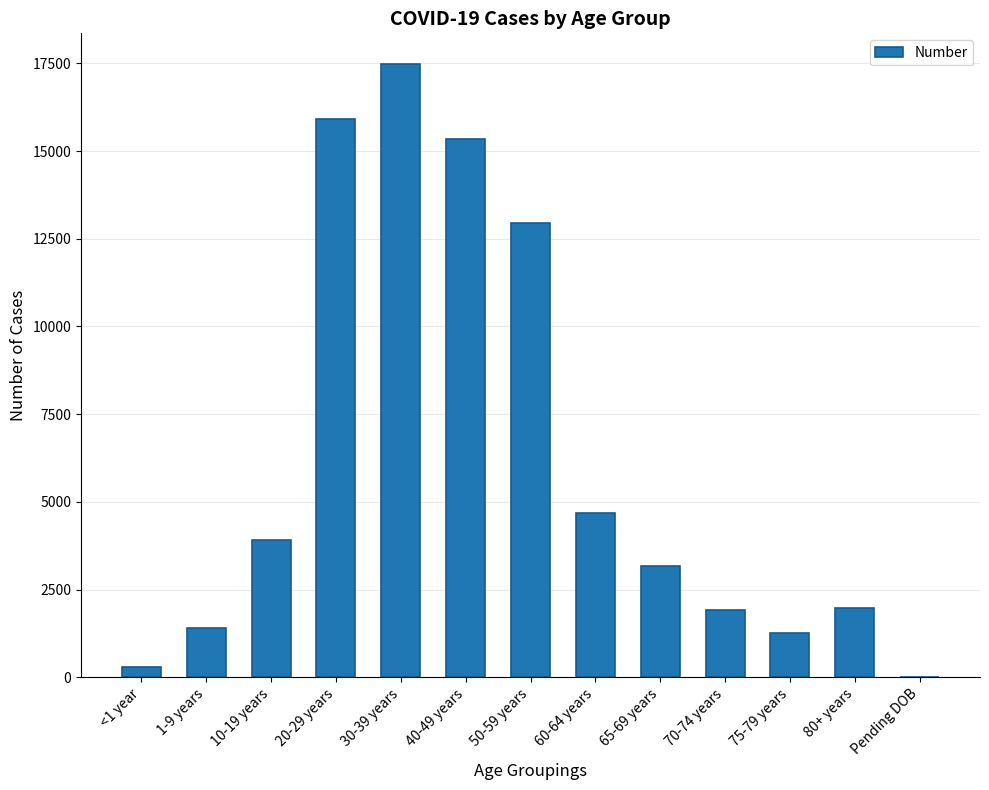

What is the change in value from 30-39 years to 60-64 years?

-12800